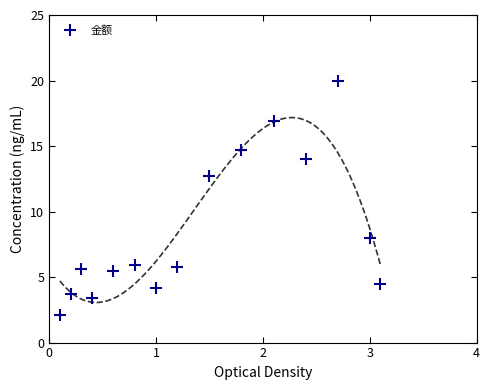

What is the difference between the second highest and second lowest values?

13.5